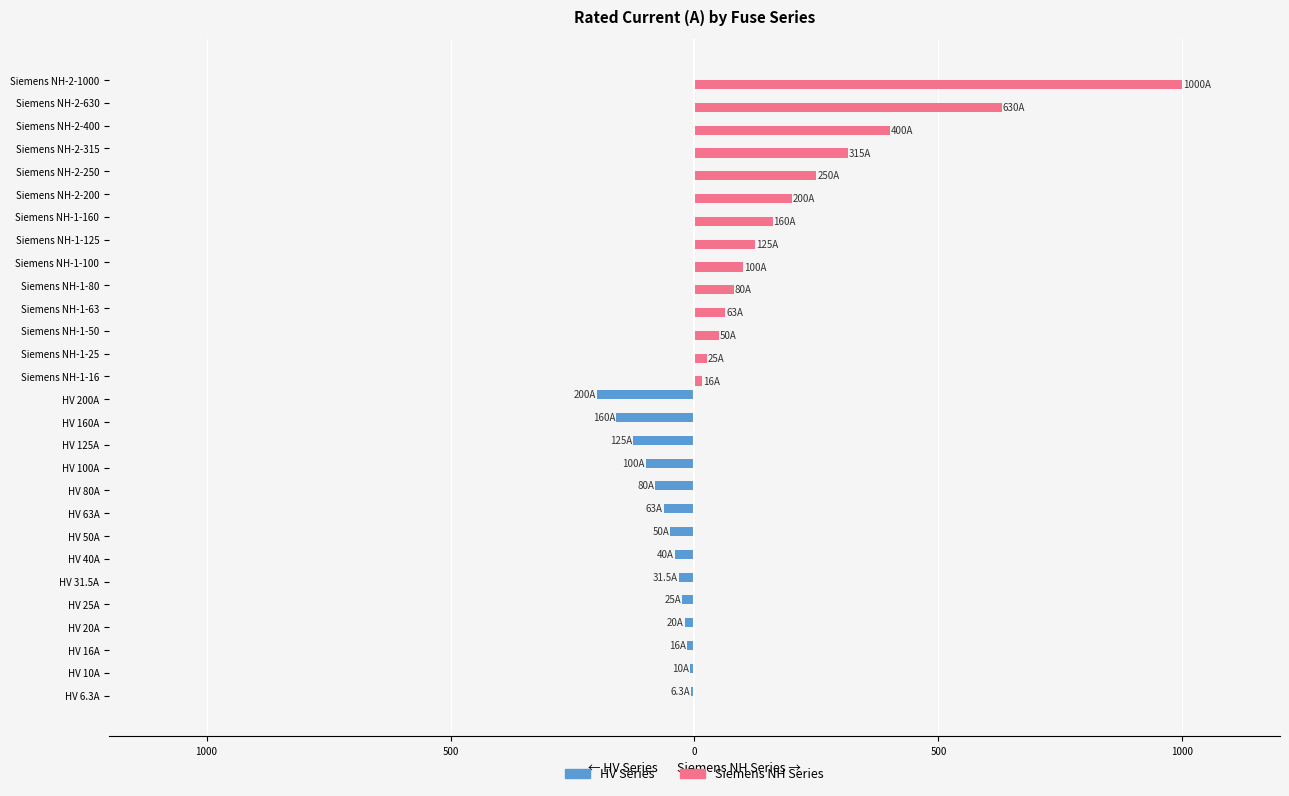

What are all the series names shown in the legend?

HV Series, Siemens NH Series